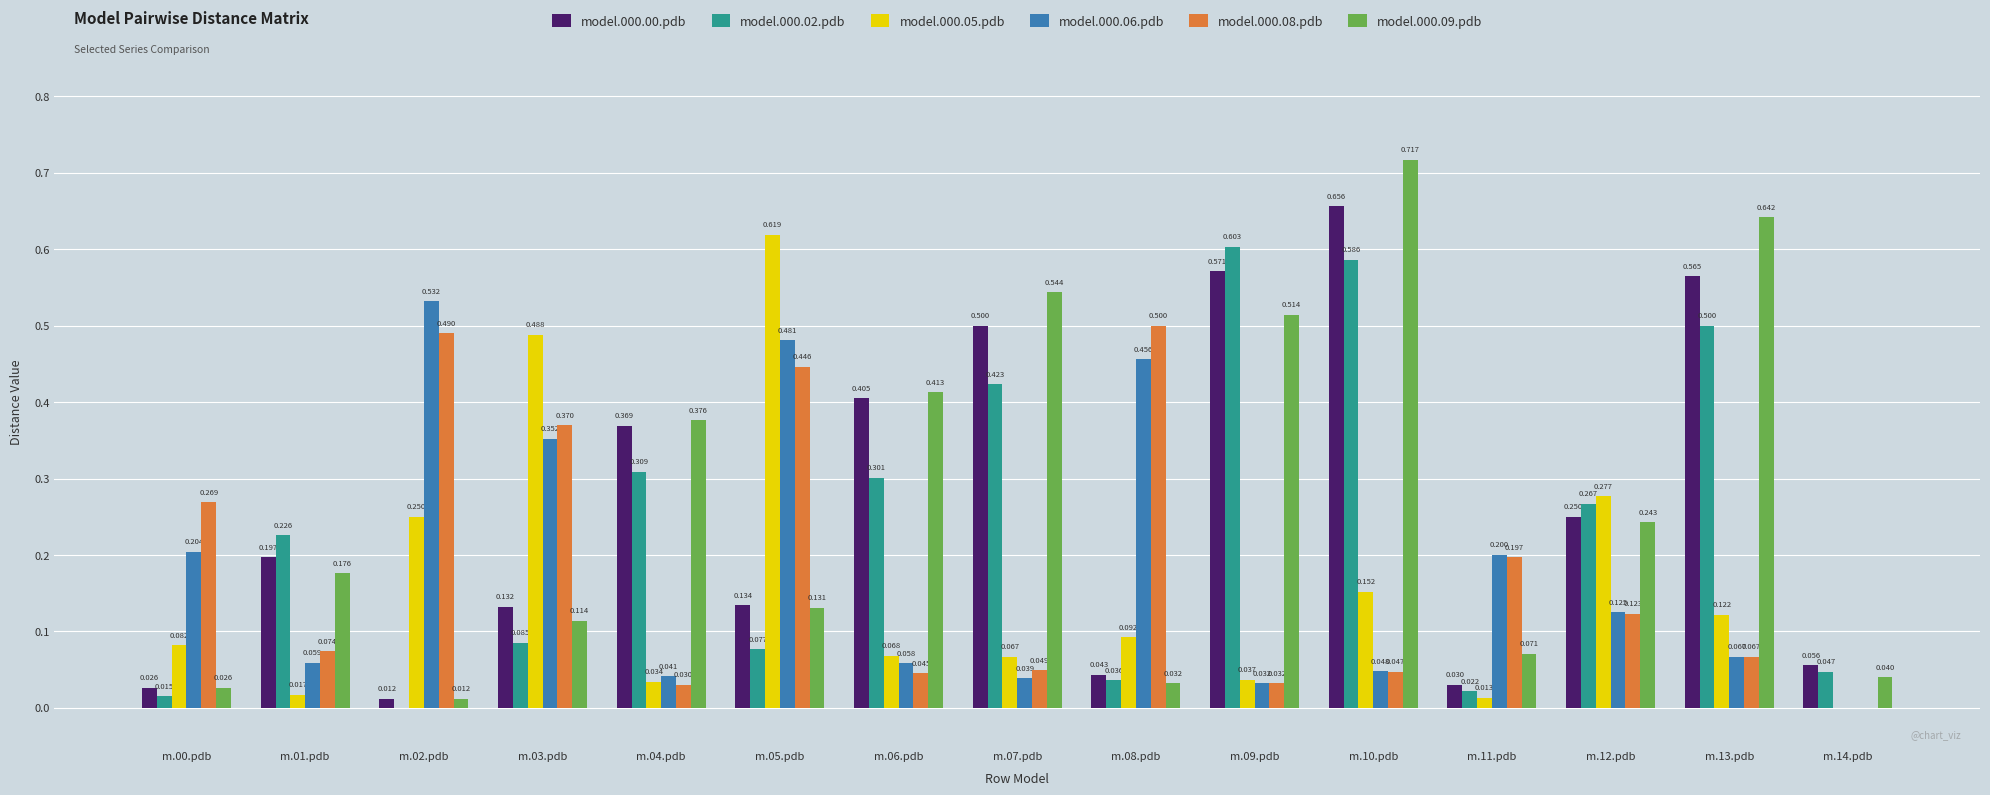

Is the value of model.000.05.pdb at m.14.pdb greater than the value of model.000.06.pdb at m.09.pdb?

No